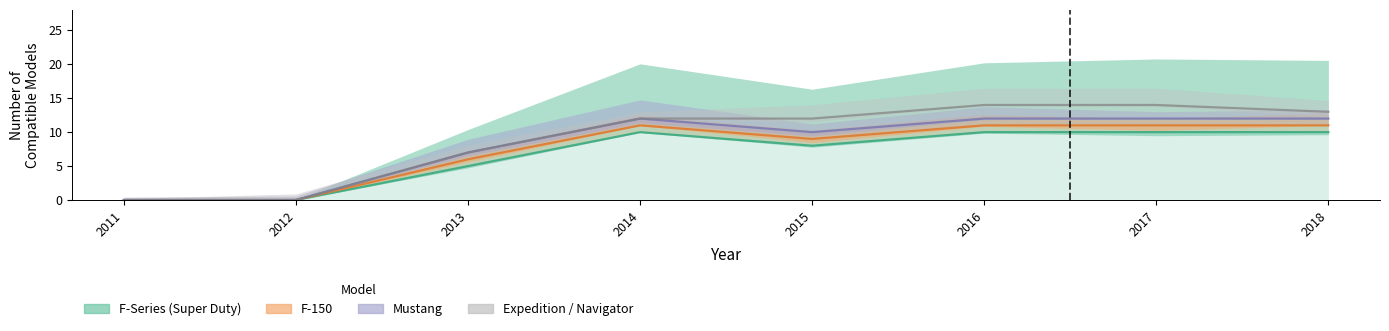

True or false: F-150 and Mustang cross at least once.

False